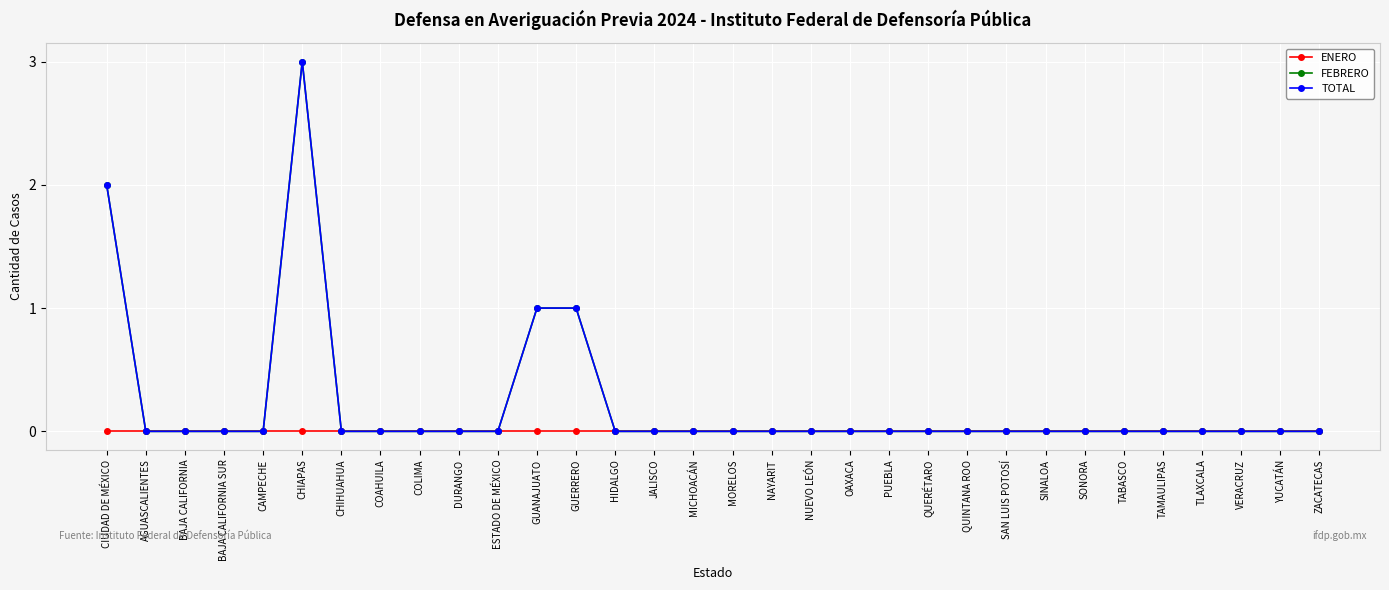

At which category does the chart reach its minimum across all series?

CIUDAD DE MÉXICO